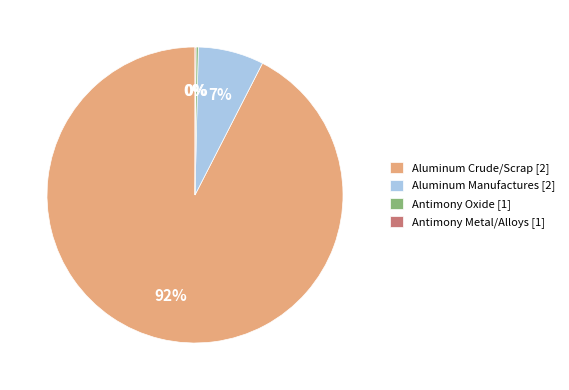

Which has a higher value, Aluminum Manufactures [2] or Aluminum Crude/Scrap [2]?

Aluminum Crude/Scrap [2]